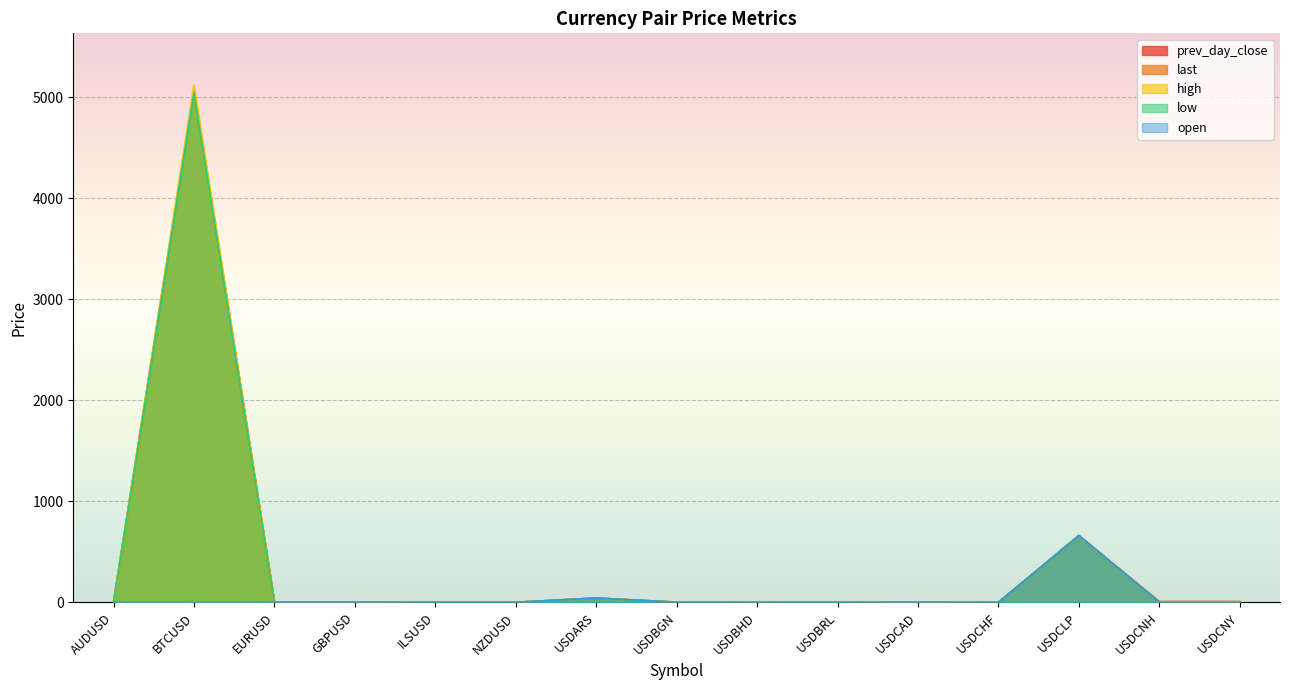

Reading left to right, list all the values displayed in this chart.

prev_day_close: AUDUSD=0.7	BTCUSD=5073.4	EURUSD=1.1	GBPUSD=1.3	ILSUSD=3.6	NZDUSD=0.7	USDARS=42.1	USDBGN=1.7	USDBHD=0.4	USDBRL=3.9	USDCAD=1.3	USDCHF=1.0	USDCLP=660.7	USDCNH=6.7	USDCNY=6.7
last: AUDUSD=0.7	BTCUSD=5080.3	EURUSD=1.1	GBPUSD=1.3	ILSUSD=3.6	NZDUSD=0.7	USDARS=42.1	USDBGN=1.7	USDBHD=0.4	USDBRL=3.9	USDCAD=1.3	USDCHF=1.0	USDCLP=660.7	USDCNH=6.7	USDCNY=6.7
high: AUDUSD=0.7	BTCUSD=5122.0	EURUSD=1.1	GBPUSD=1.3	ILSUSD=0.0	NZDUSD=0.0	USDARS=42.1	USDBGN=0.0	USDBHD=0.4	USDBRL=0.0	USDCAD=1.3	USDCHF=0.0	USDCLP=660.7	USDCNH=0.0	USDCNY=0.0
low: AUDUSD=0.7	BTCUSD=5046.3	EURUSD=1.1	GBPUSD=1.3	ILSUSD=0.0	NZDUSD=0.0	USDARS=42.2	USDBGN=0.0	USDBHD=0.4	USDBRL=0.0	USDCAD=1.3	USDCHF=0.0	USDCLP=661.5	USDCNH=0.0	USDCNY=0.0
open: AUDUSD=0.7	BTCUSD=0.0	EURUSD=1.1	GBPUSD=1.3	ILSUSD=0.0	NZDUSD=0.0	USDARS=42.1	USDBGN=0.0	USDBHD=0.4	USDBRL=0.0	USDCAD=1.3	USDCHF=0.0	USDCLP=660.7	USDCNH=0.0	USDCNY=0.0